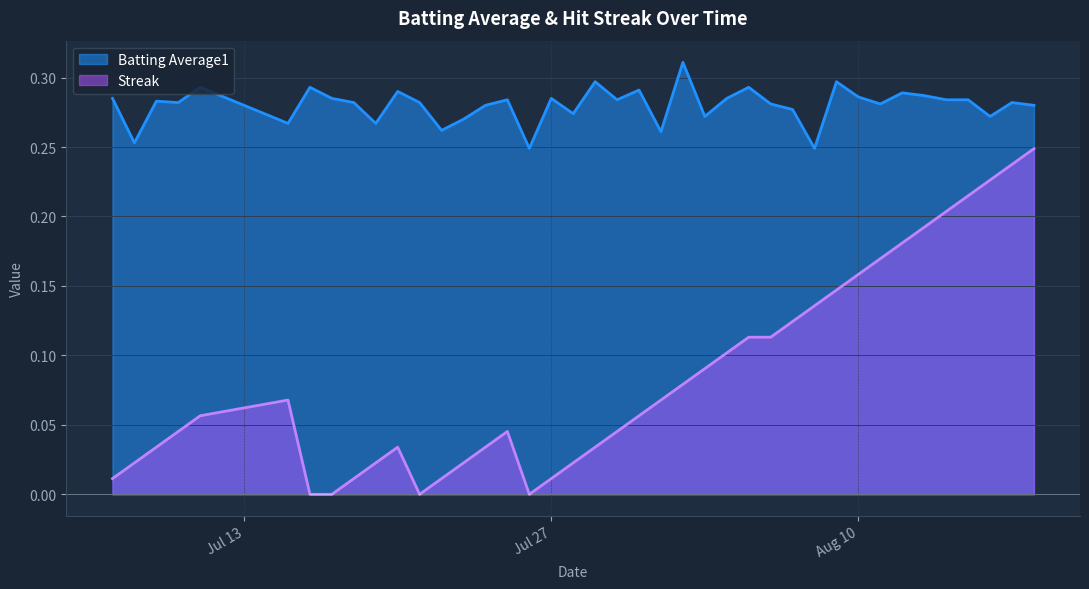

True or false: Batting Average1 and Streak cross at least once.

False